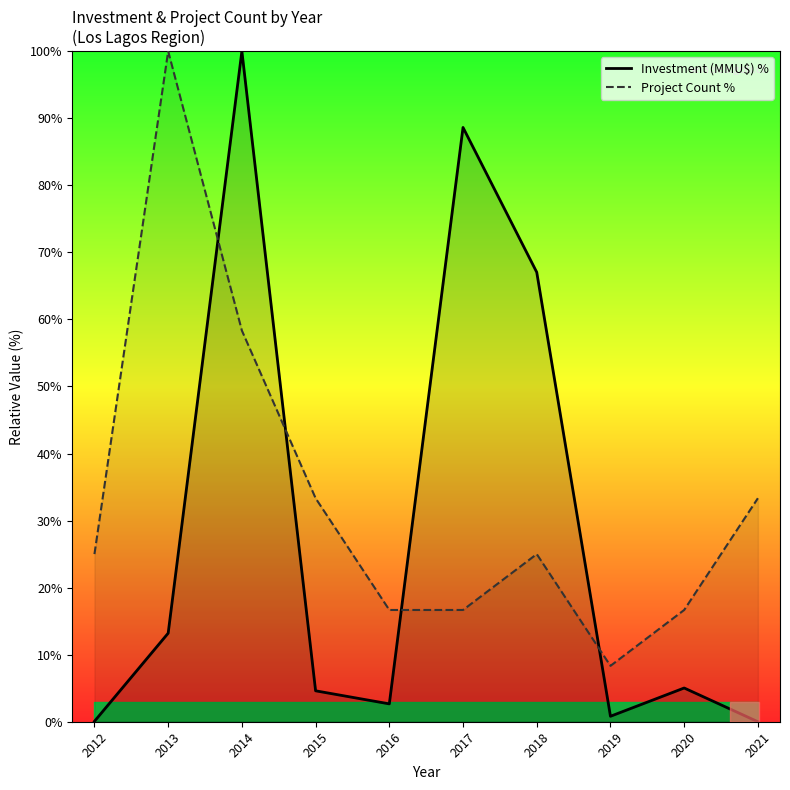

Reading left to right, list all the values displayed in this chart.

Investment (MMU$) %: 0.1	13.2	100.0	4.6	2.7	88.6	67.0	0.8	5.0	0.0
Project Count %: 25.0	100.0	58.3	33.3	16.7	16.7	25.0	8.3	16.7	33.3